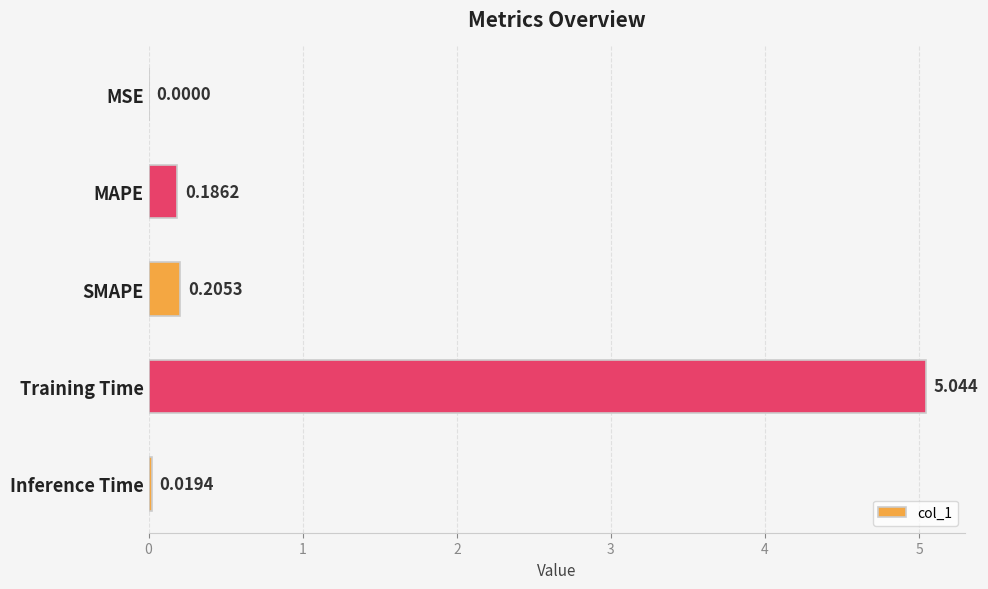

Between Training Time and MAPE, which is larger?

Training Time